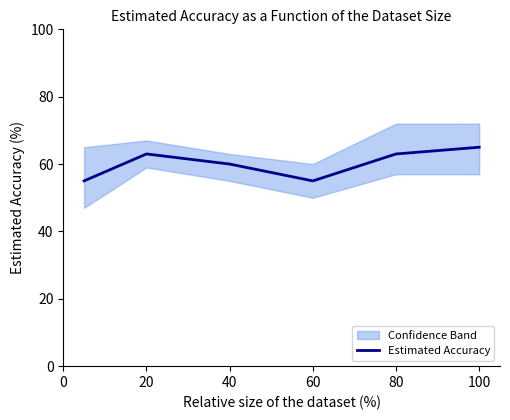

Where is the data nearest to the value 60?

40